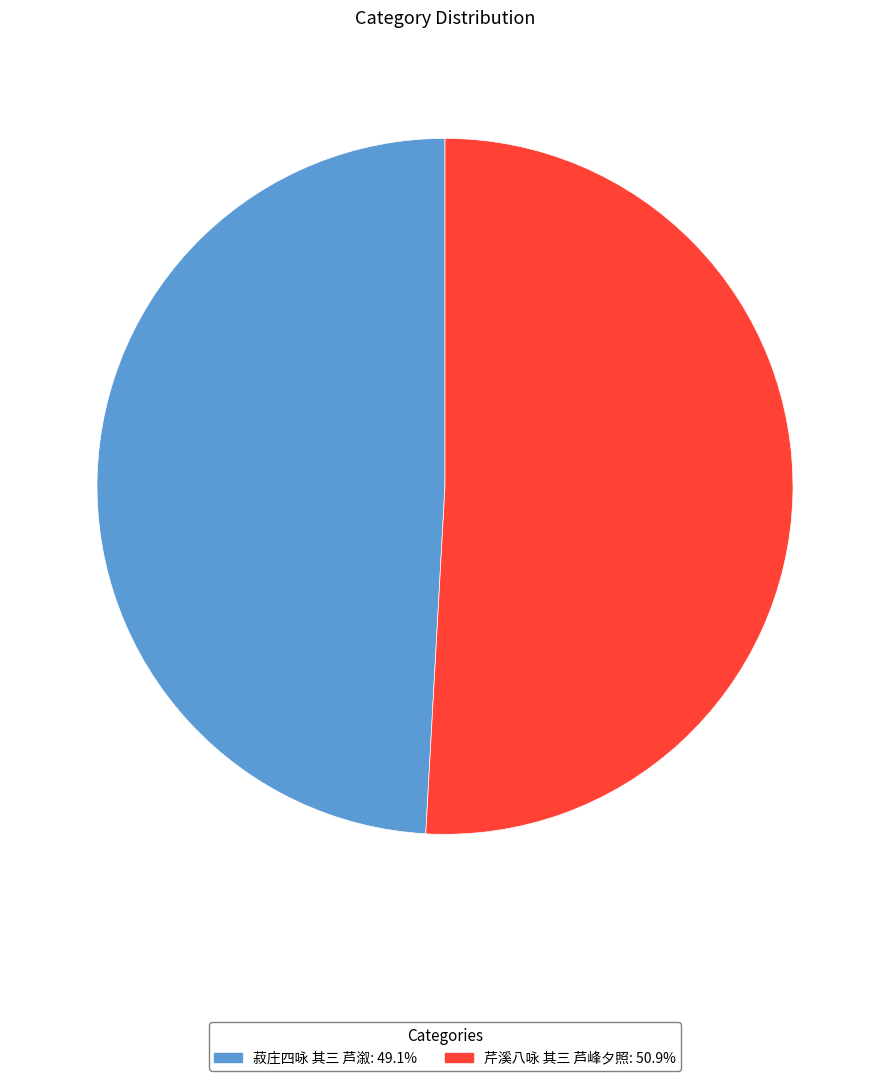

Is there a majority slice in this chart?

Yes